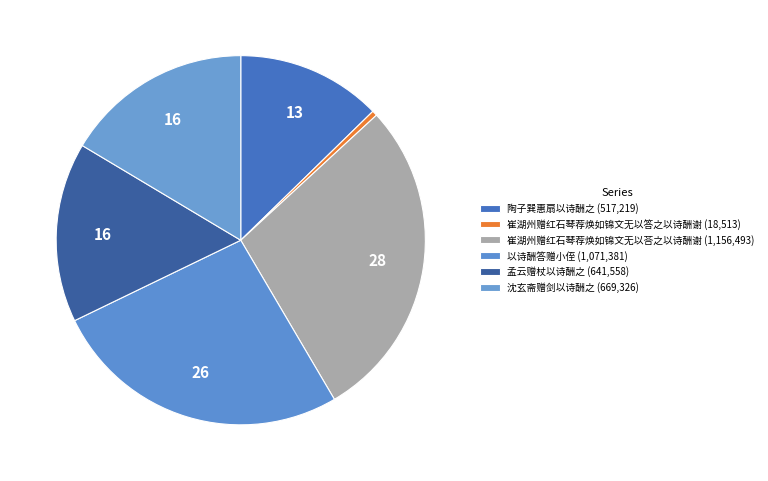

How many segments does this pie chart have?

6